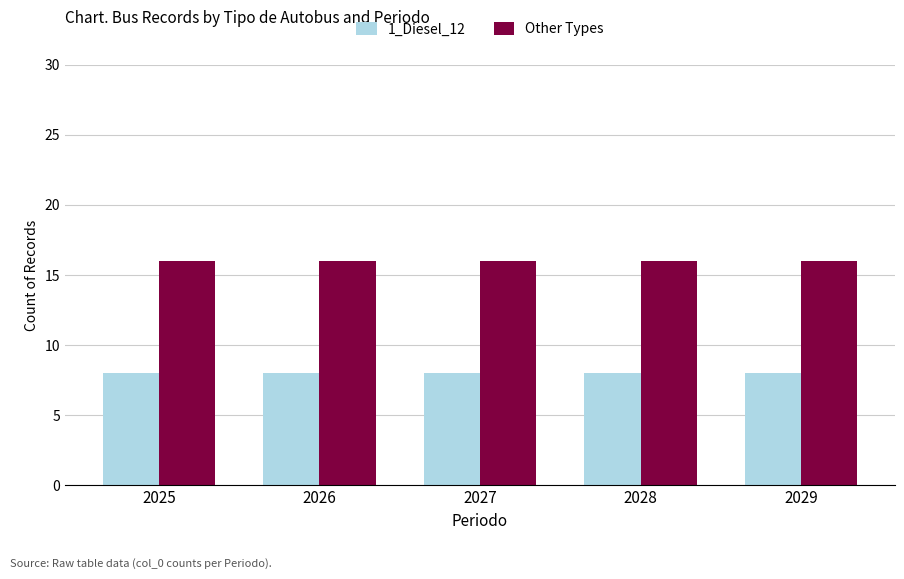

What is the average value of the Other Types series?

16